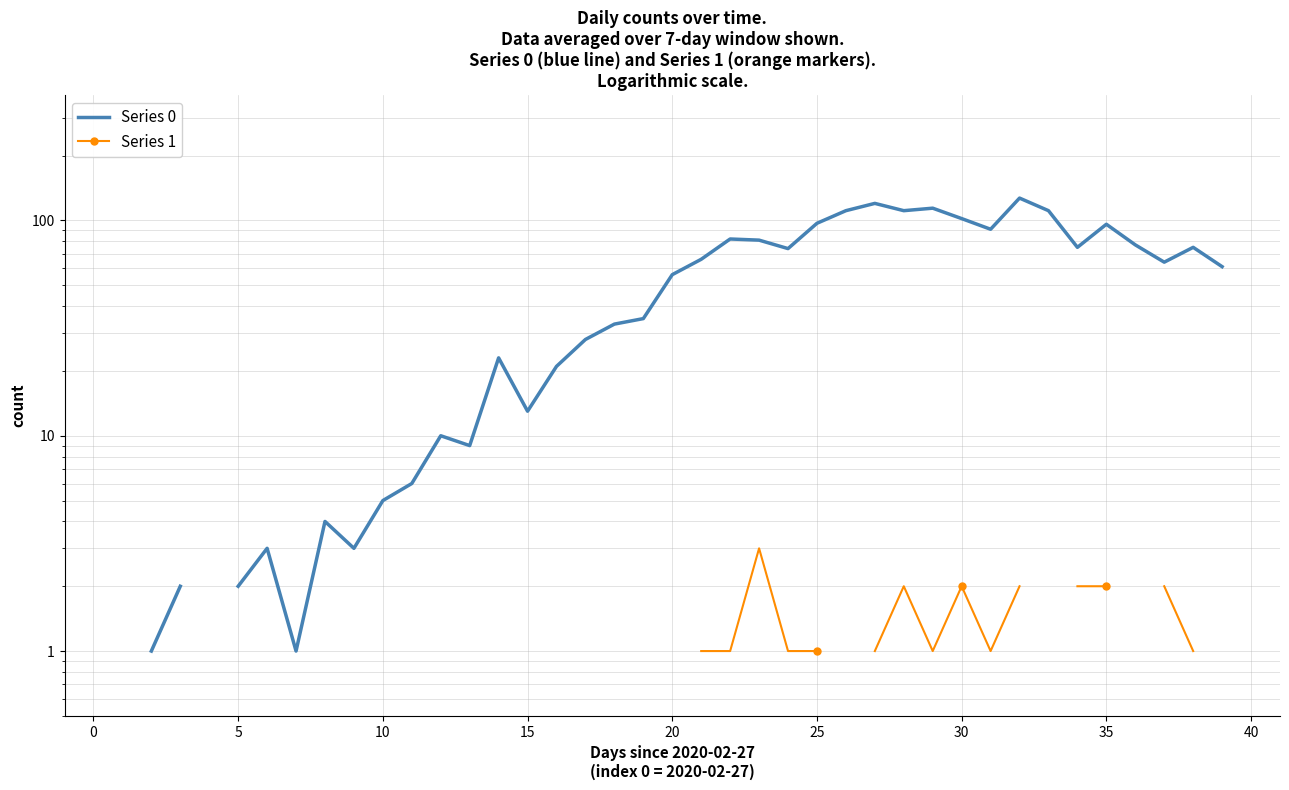

True or false: Series 1 and Series 0 cross at least once.

False